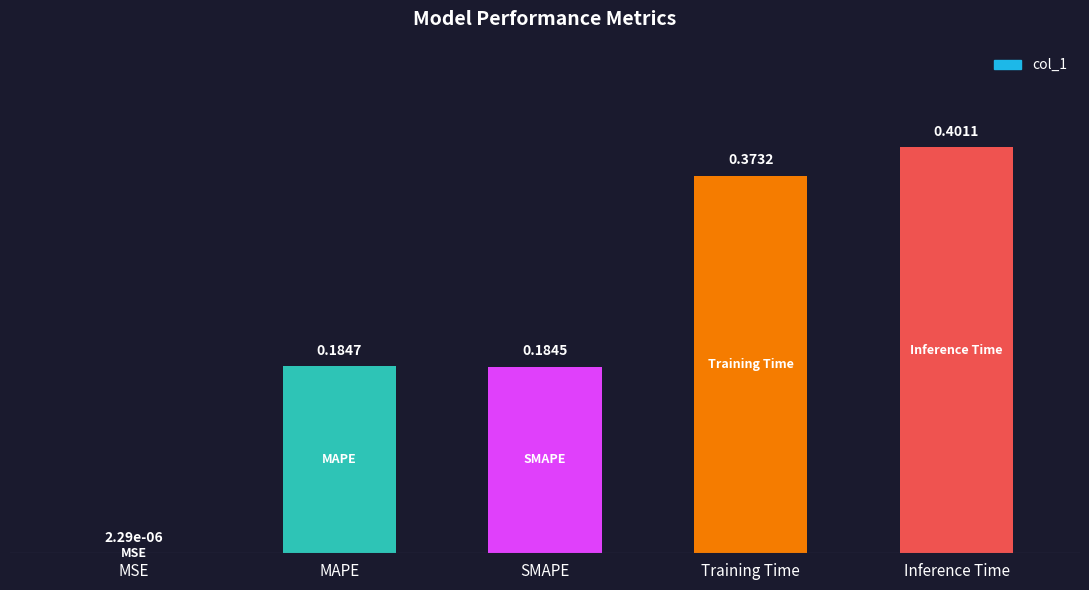

What is the change in value from MAPE to Training Time?

+0.2